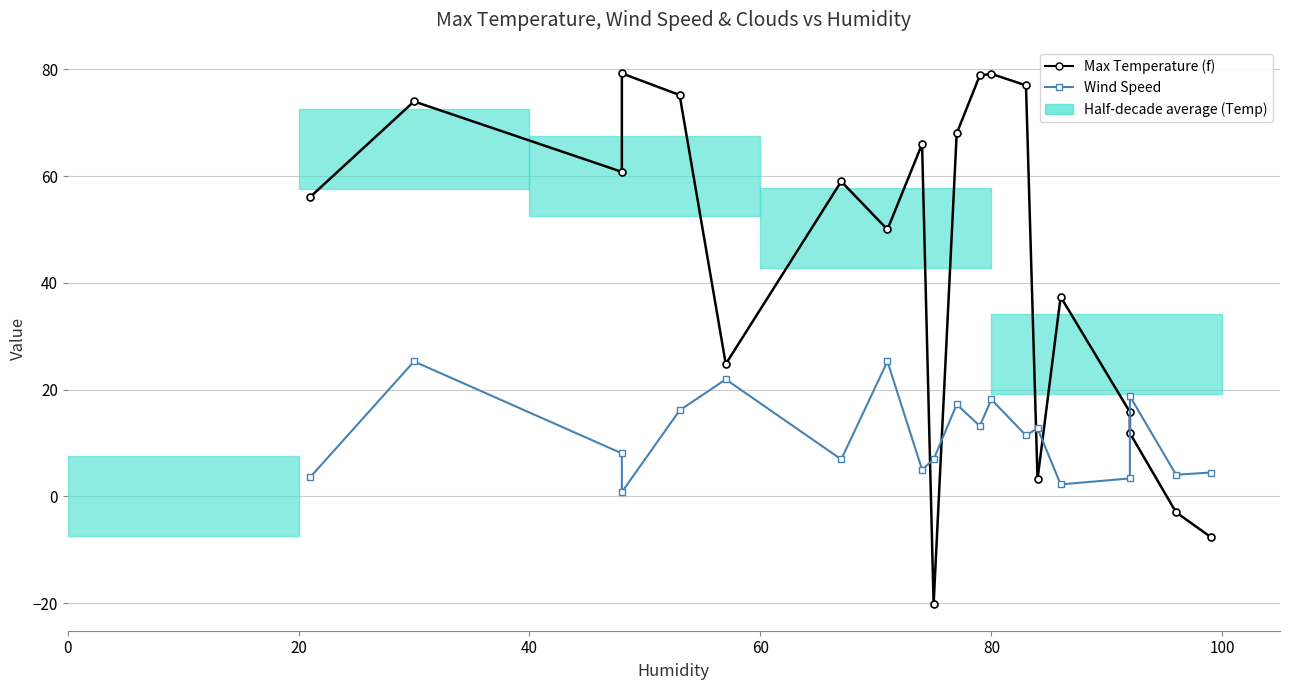

How many intersections are there between Wind Speed and Max Temperature (f)?

5